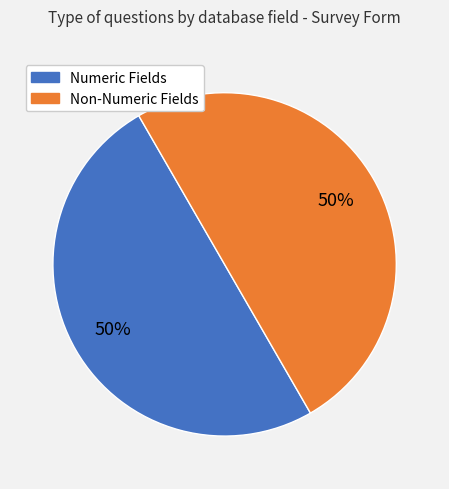

To the nearest percent, what is the average slice percentage?

50%